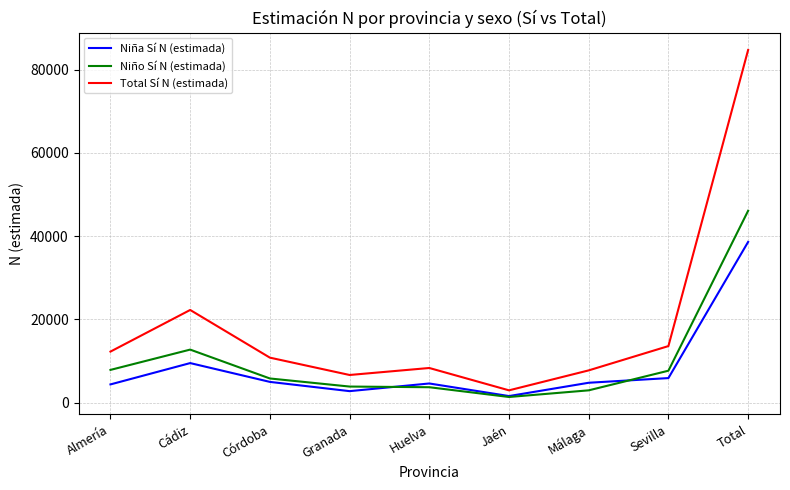

Which category has the lowest value across all series?

Jaén